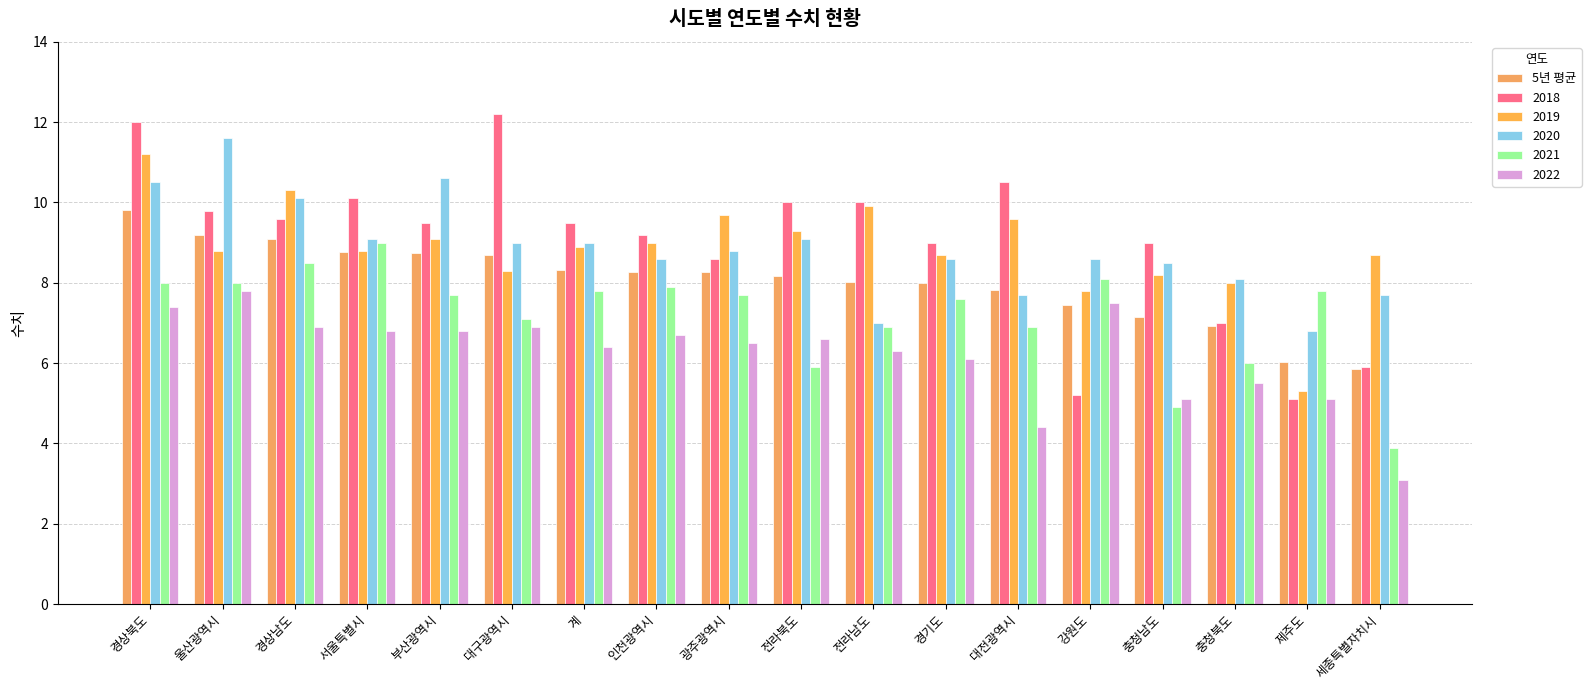

Count the number of data series in this chart.

6